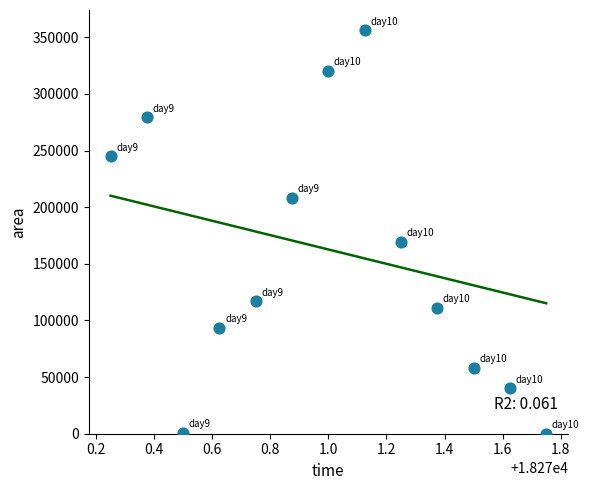

What Y value in the scatter plot is closest to 178125?

169375